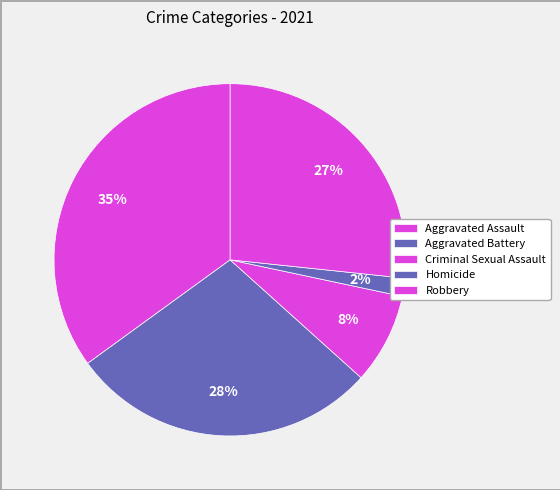

Rank the categories by value from highest to lowest.

Aggravated Assault, Aggravated Battery, Robbery, Criminal Sexual Assault, Homicide